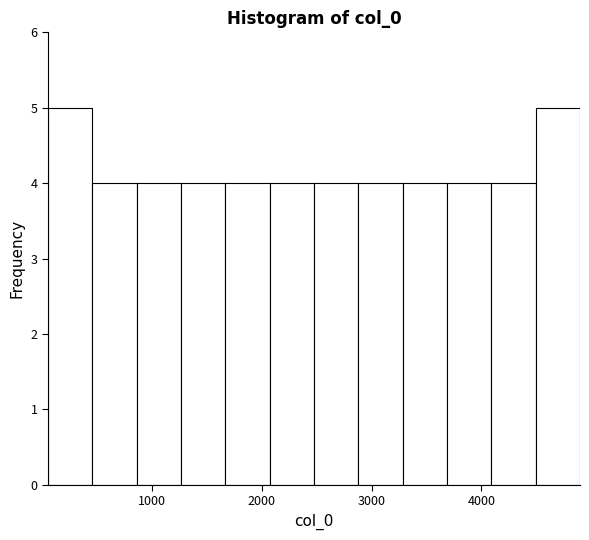

Reading left to right, list every bar in this chart as the range it spans on the x-axis followed by its height. Neither the bar edges nor the heights are printed on the chart, so give them approximately, as read against the axes.

100 to 500: 5
500 to 900: 4
900 to 1300: 4
1300 to 1700: 4
1700 to 2100: 4
2100 to 2500: 4
2500 to 2900: 4
2900 to 3300: 4
3300 to 3700: 4
3700 to 4100: 4
4100 to 4500: 4
4500 to 4900: 5